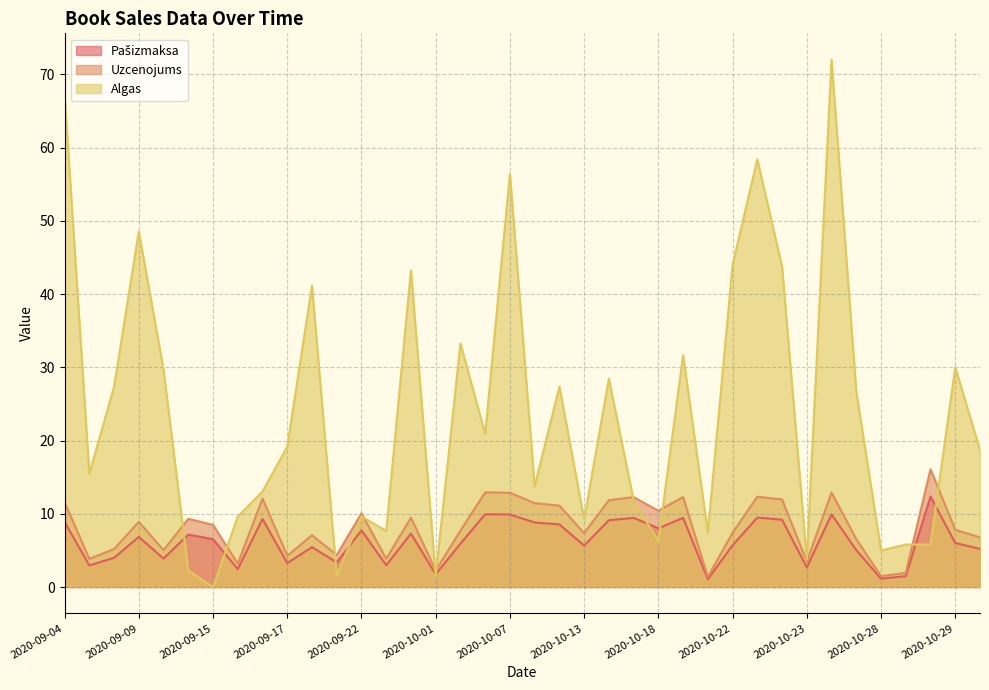

The Algas series shows 2.9 at 2020-09-22. True or false?

False